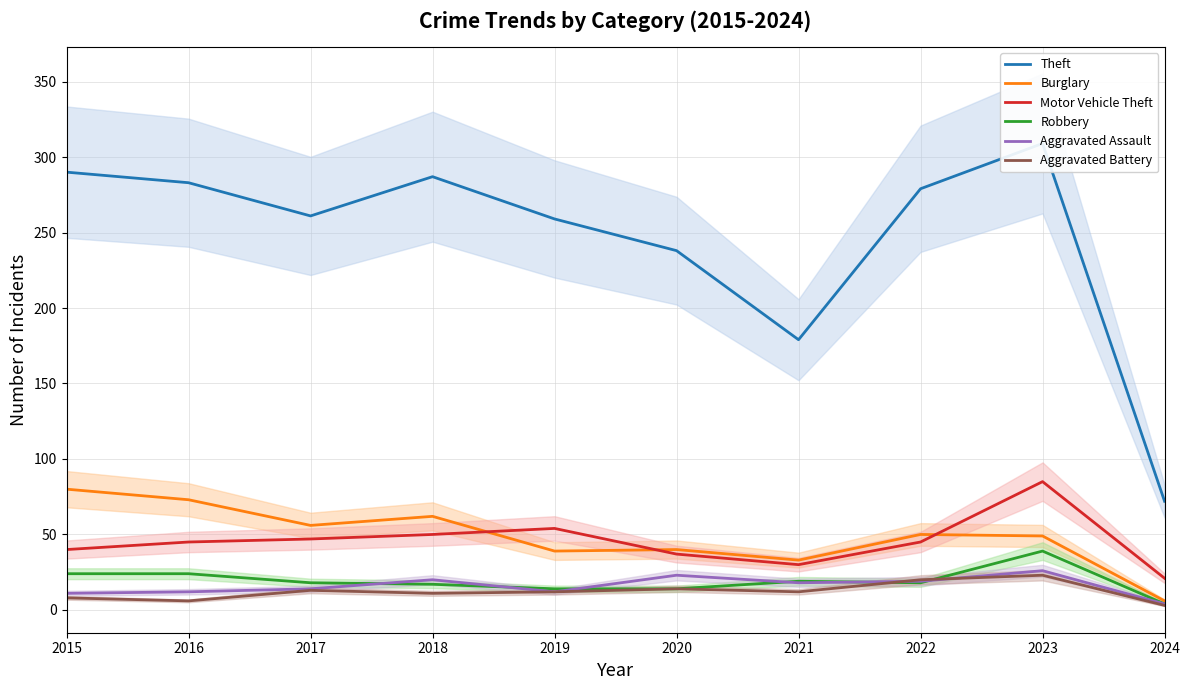

List the series in order of their peak value, lowest first.

Aggravated Battery, Aggravated Assault, Robbery, Burglary, Motor Vehicle Theft, Theft